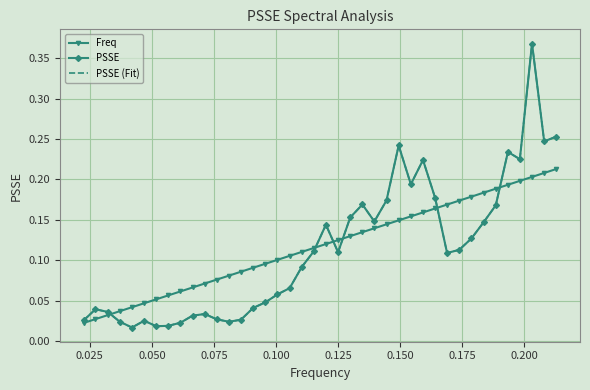

Reading left to right, extract all data points from this chart.

Freq: 0.0	0.0	0.0	0.0	0.0	0.0	0.1	0.1	0.1	0.1	0.1	0.1	0.1	0.1	0.1	0.1	0.1	0.1	0.1	0.1	0.1	0.1	0.1	0.1	0.1	0.1	0.1	0.2	0.2	0.2	0.2	0.2	0.2	0.2	0.2	0.2	0.2	0.2	0.2	0.2
PSSE: 0.0	0.0	0.0	0.0	0.0	0.0	0.0	0.0	0.0	0.0	0.0	0.0	0.0	0.0	0.0	0.0	0.1	0.1	0.1	0.1	0.1	0.1	0.2	0.2	0.1	0.2	0.2	0.2	0.2	0.2	0.1	0.1	0.1	0.1	0.2	0.2	0.2	0.4	0.2	0.3
PSSE (Fit): 0.0	0.0	0.0	0.0	0.0	0.0	0.0	0.0	0.0	0.0	0.0	0.0	0.0	0.0	0.0	0.0	0.1	0.1	0.1	0.1	0.1	0.1	0.2	0.2	0.1	0.2	0.2	0.2	0.2	0.2	0.1	0.1	0.1	0.1	0.2	0.2	0.2	0.4	0.2	0.3